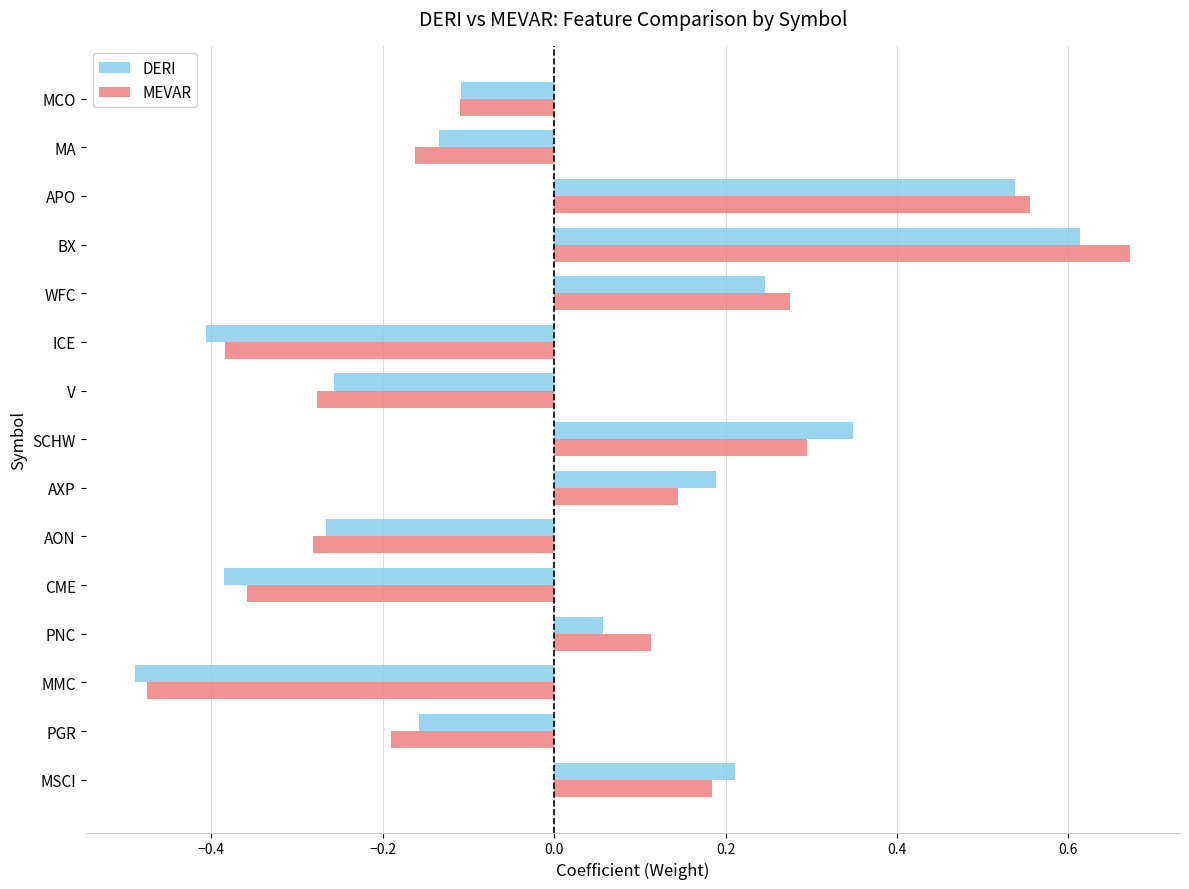

List the series in order of their peak value, lowest first.

DERI, MEVAR